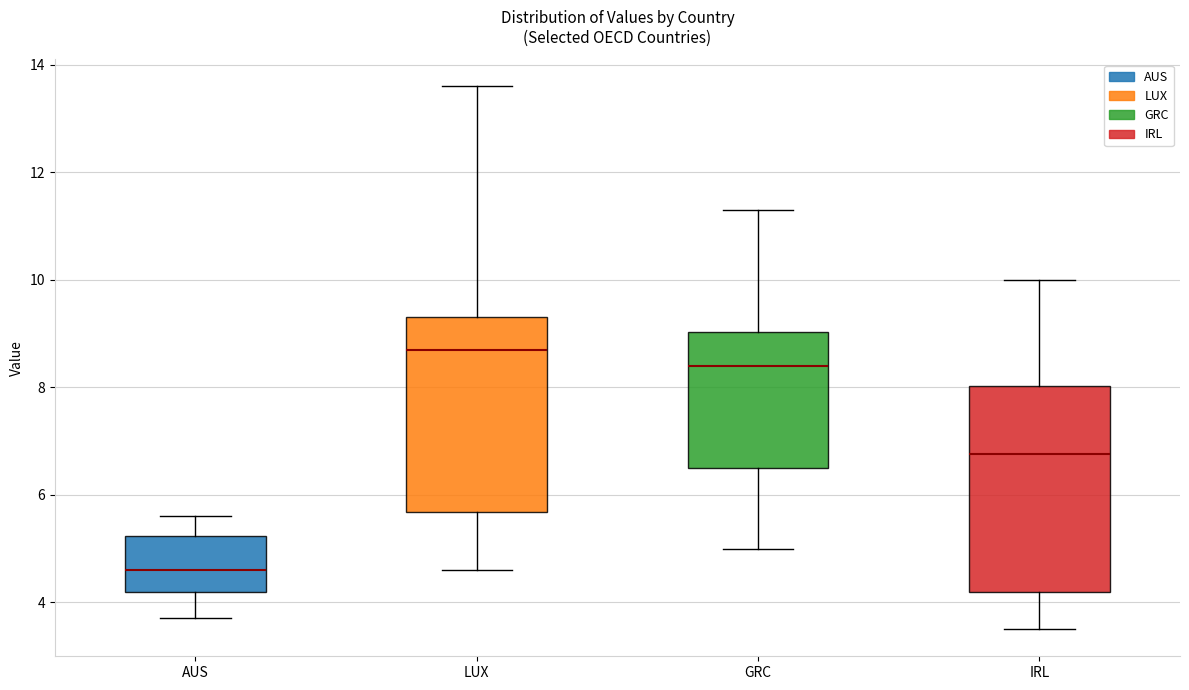

Where does the median line of the box for LUX sit on the y-axis? The values are not printed on the chart, so give them approximately, as read against the axis.

8.8